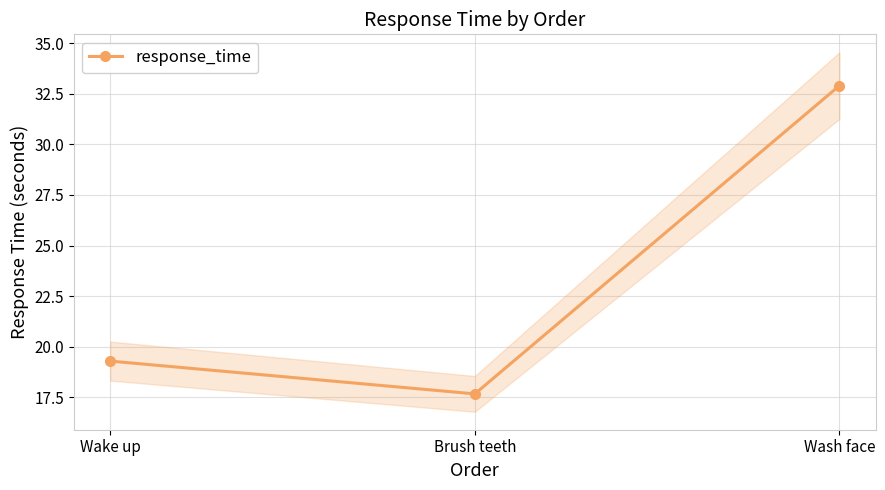

What is the value of the 2nd point from the left?

17.7